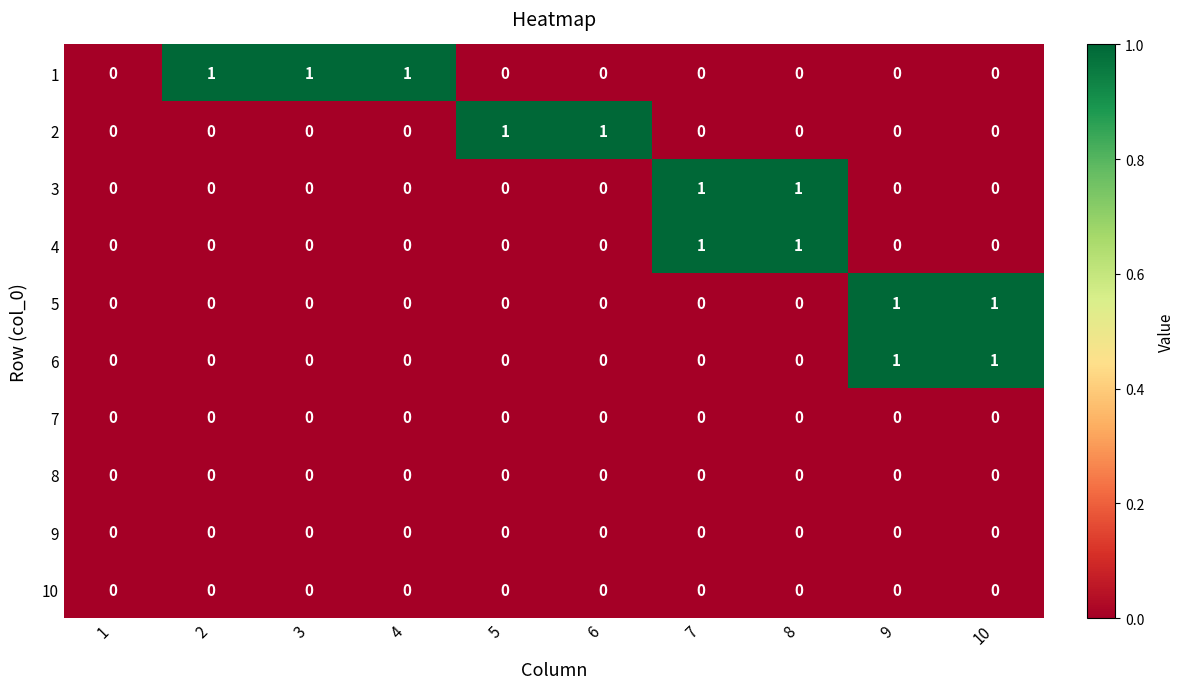

The value of 8 at 6 is 0. True or false?

True